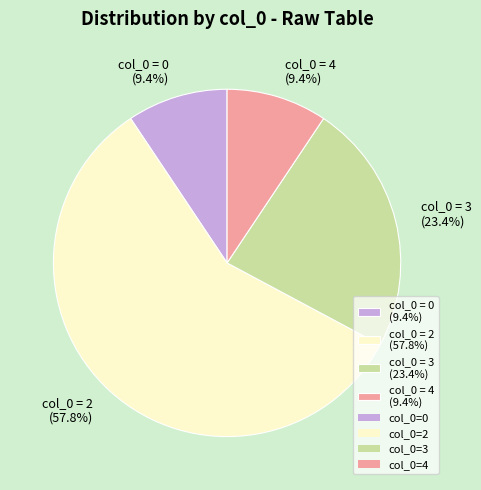

How many segments does this pie chart have?

4